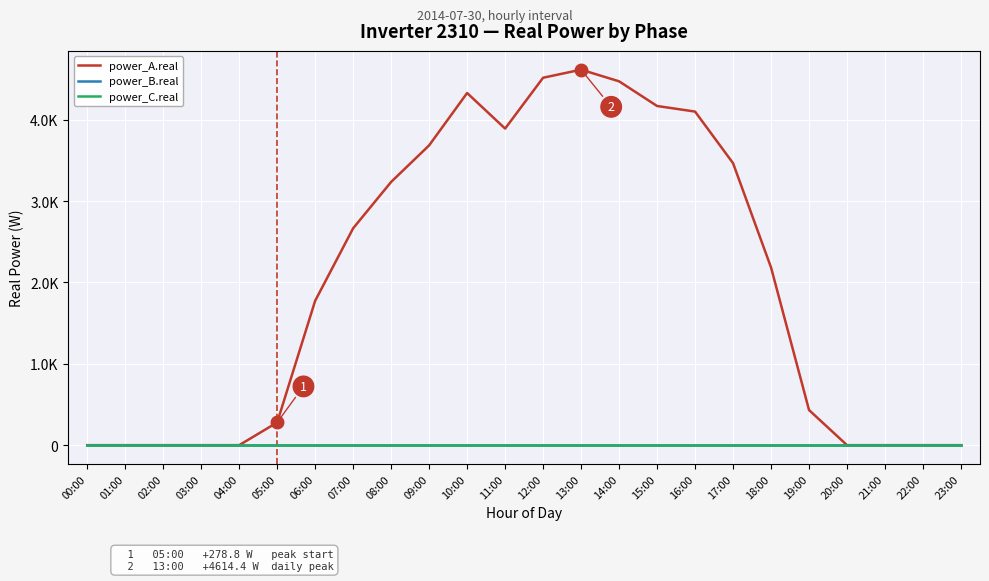

Is this an area chart (filled region under the line)?

No